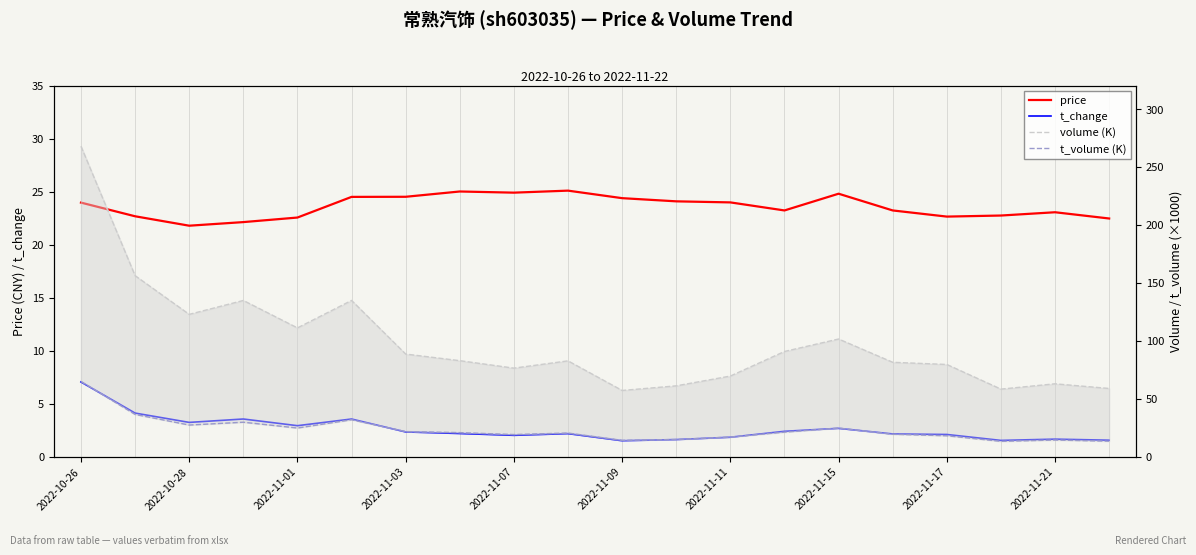

What is the average value of the t_volume (K) series?

23.3